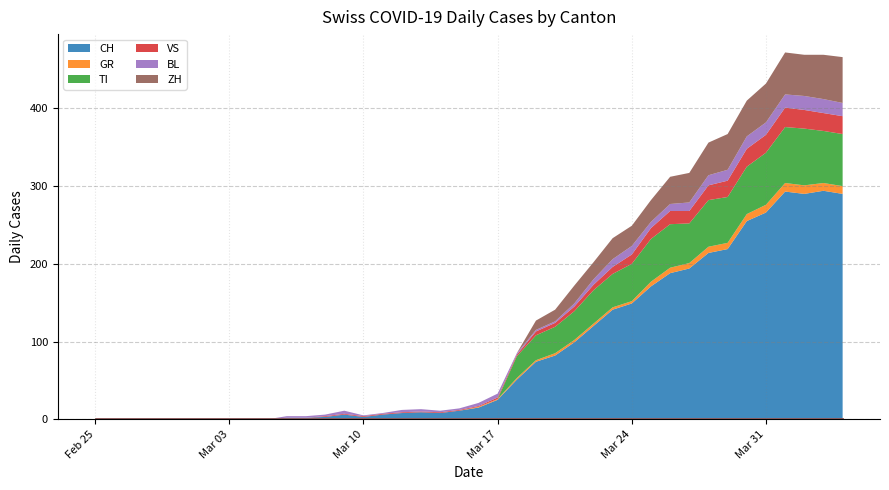

True or false: CH and GR cross at least once.

False